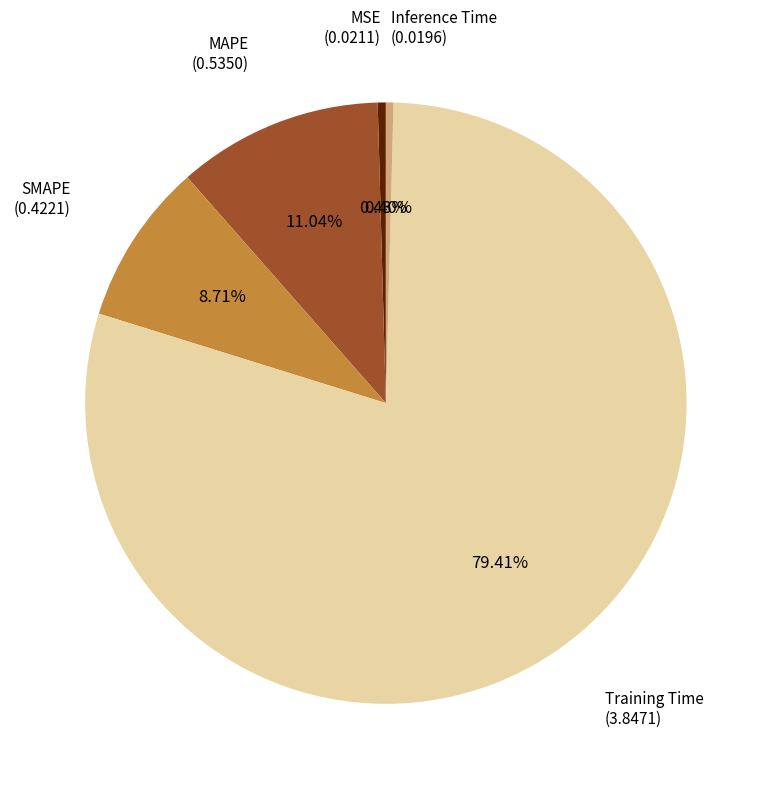

To the nearest percent, what is the average slice percentage?

20%